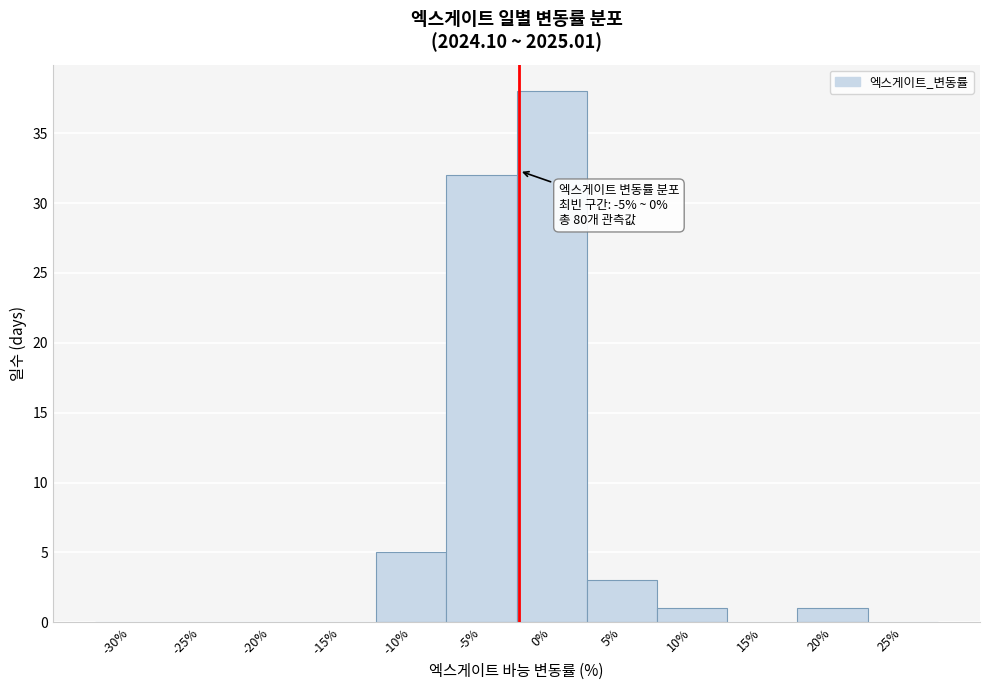

Reading right to left, extract all data points from this chart.

25%=0	20%=1	15%=0	10%=1	5%=3	0%=38	-5%=32	-10%=5	-15%=0	-20%=0	-25%=0	-30%=0